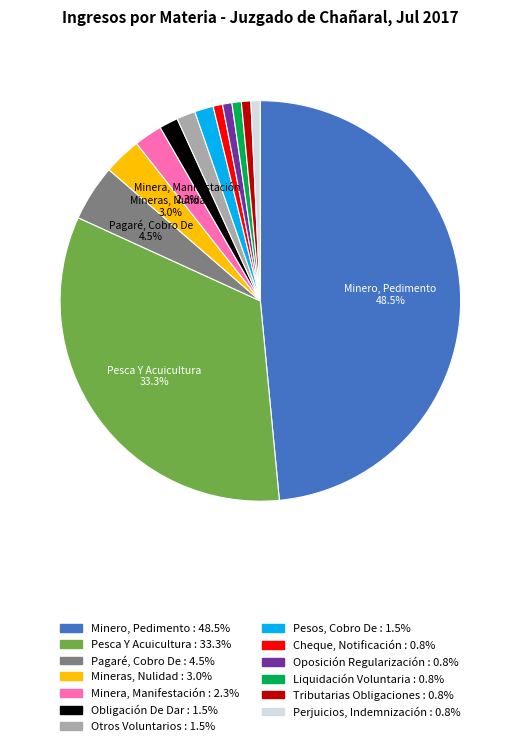

Is there a majority slice in this chart?

No